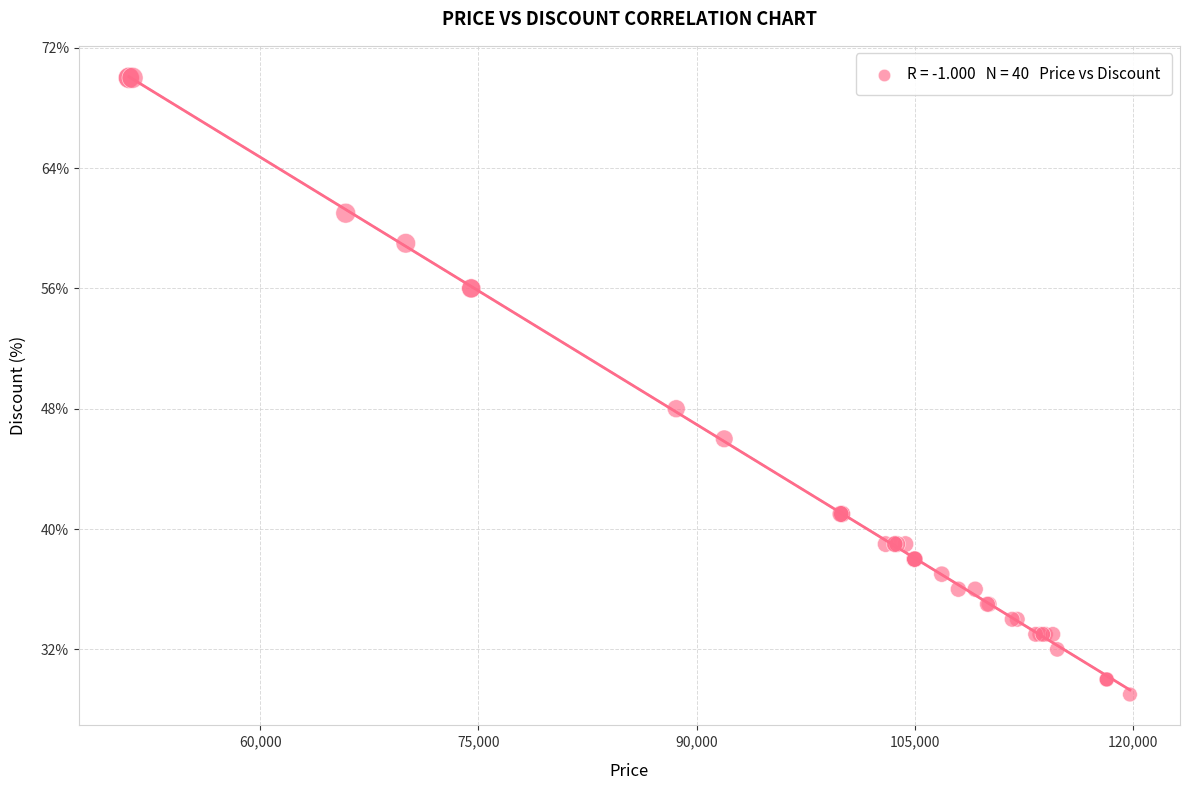

What Y value in the scatter plot is closest to 49?

48